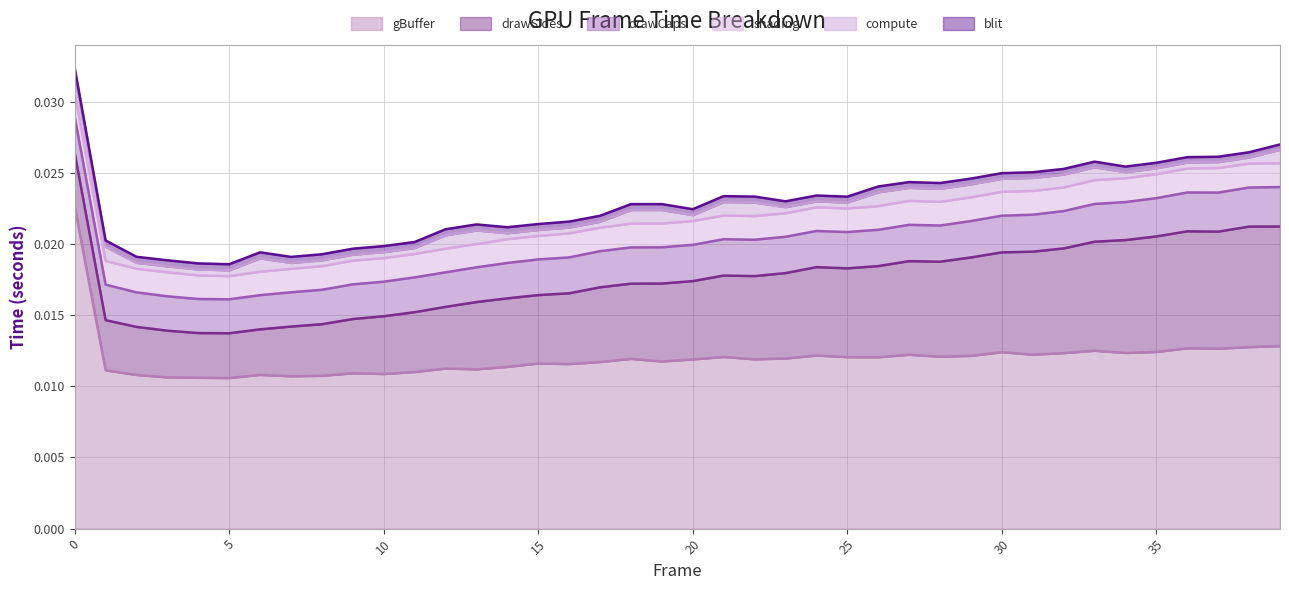

Between 11 and 28, which is larger?

28